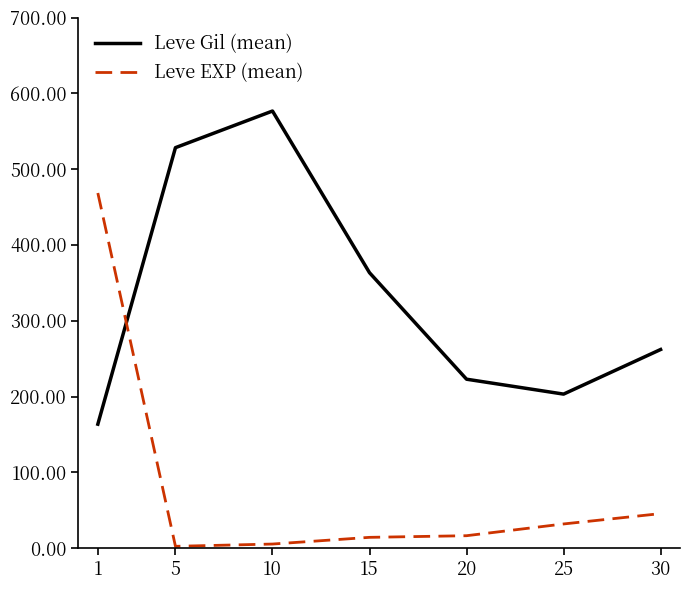

Is this an area chart (filled region under the line)?

No